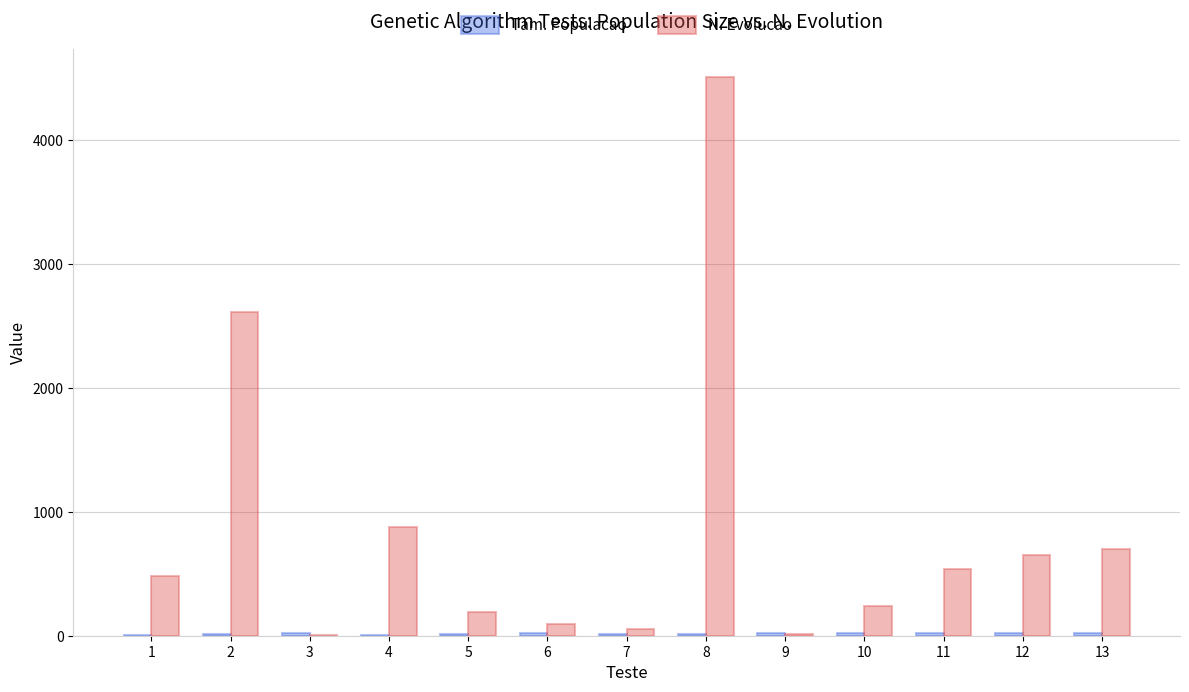

What is the sum of all N. Evolucao values?

10962